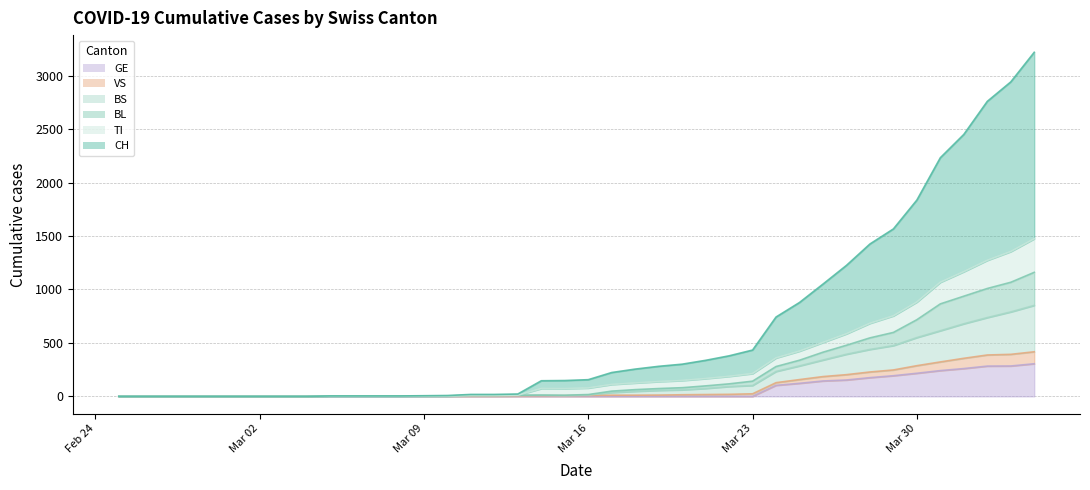

What are all the series names shown in the legend?

GE, VS, BS, BL, TI, CH